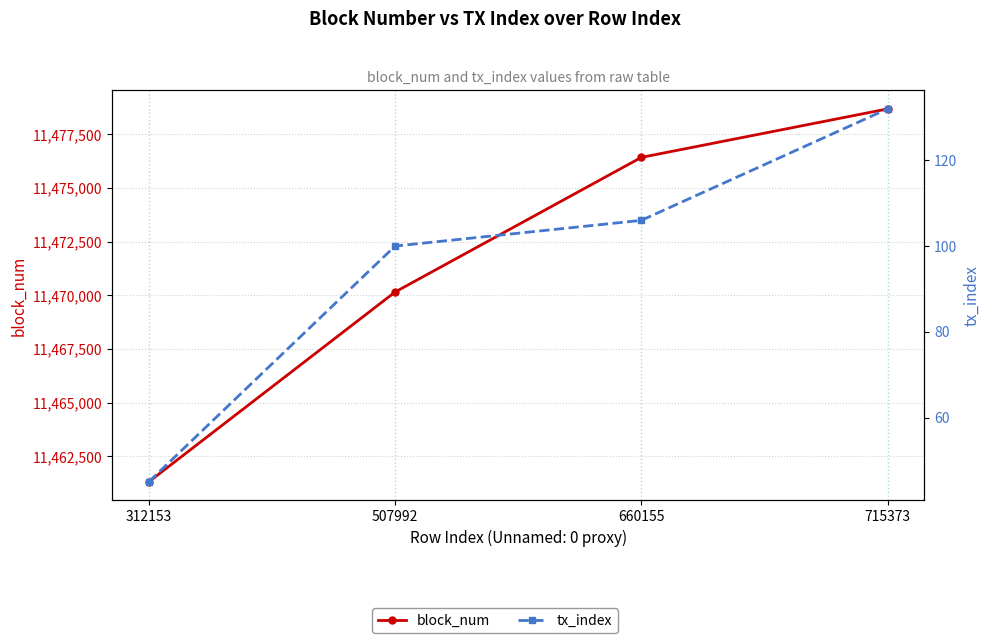

What is the lowest value of the block_num series?

11461320